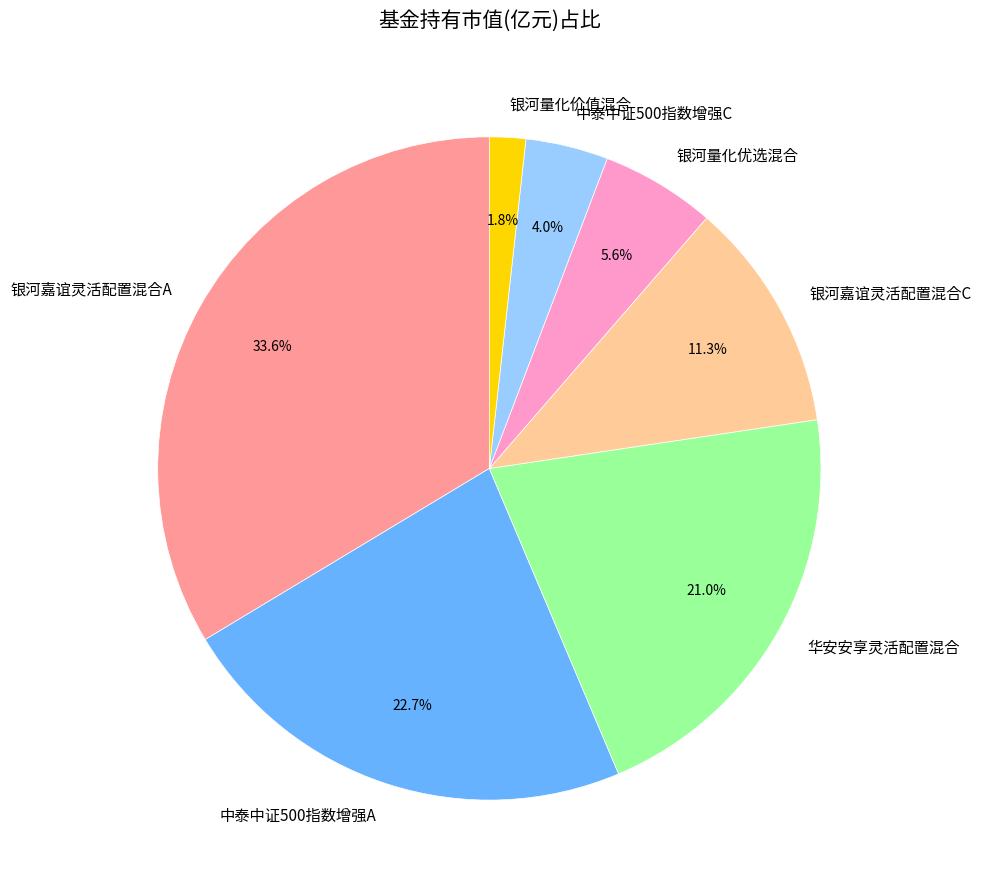

True or false: 银河嘉谊灵活配置混合C accounts for 11% of the total.

True